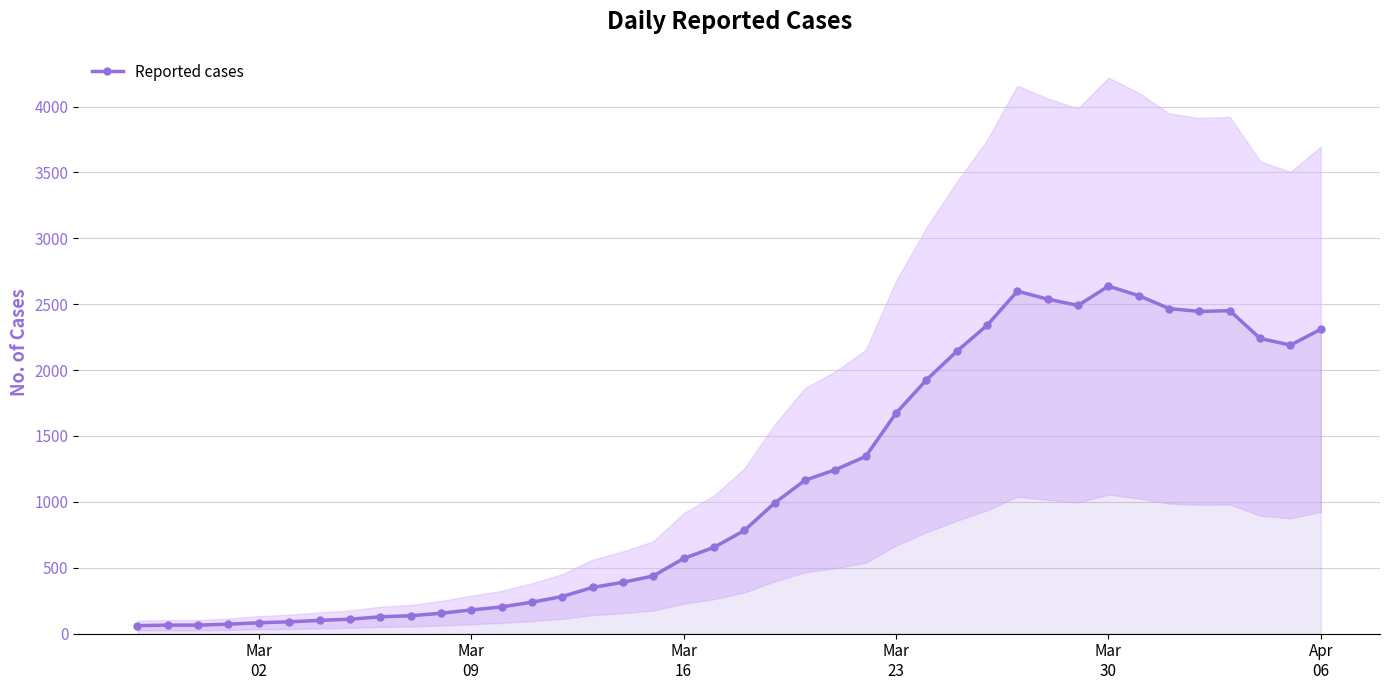

What is the maximum value shown in the chart?

2637